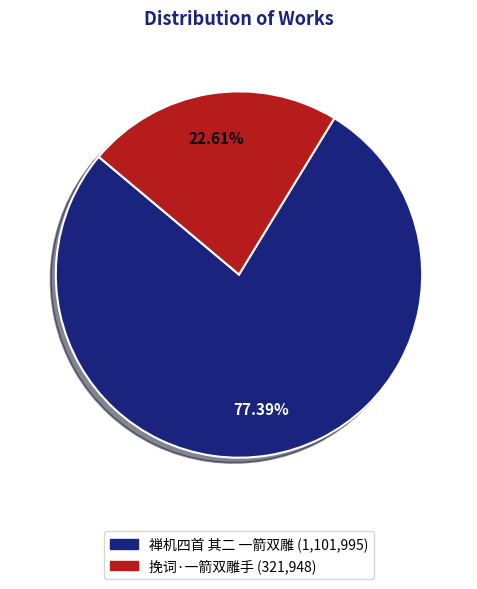

True or false: 禅机四首 其二 一箭双雕 accounts for 87% of the total.

False